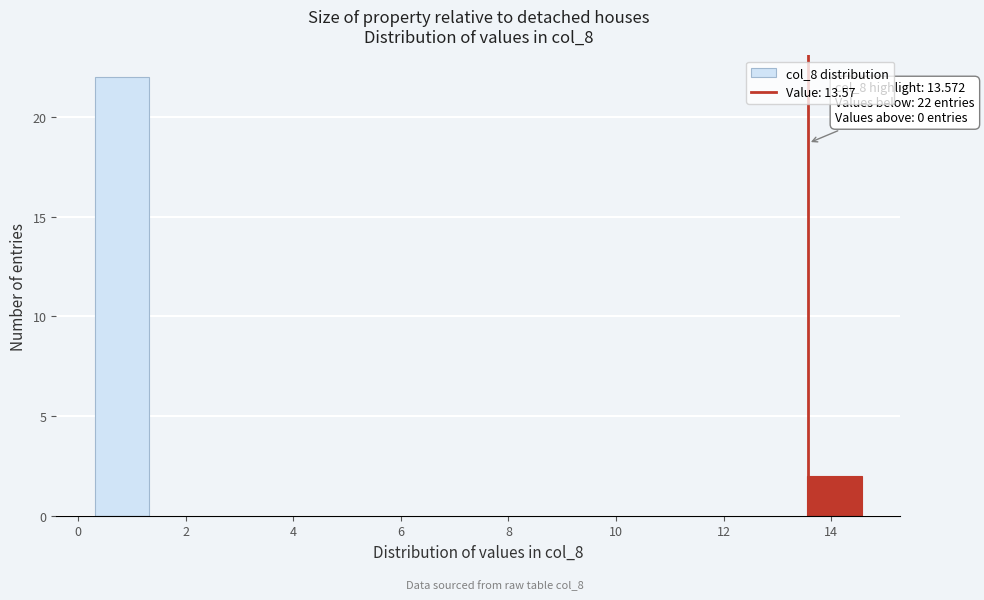

Which range on the x-axis has the tallest bar?

0.4 to 1.4